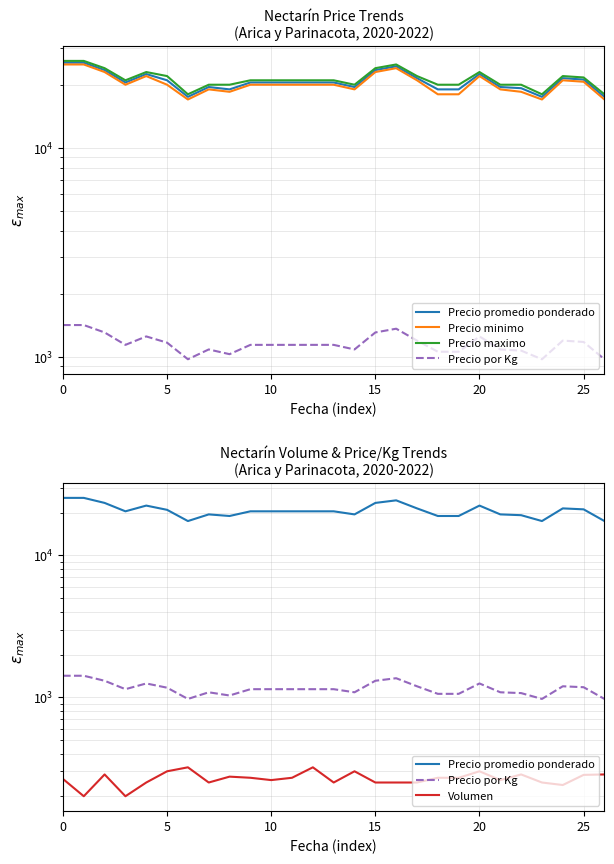

How many values in the Precio minimo series are below 20000?

10